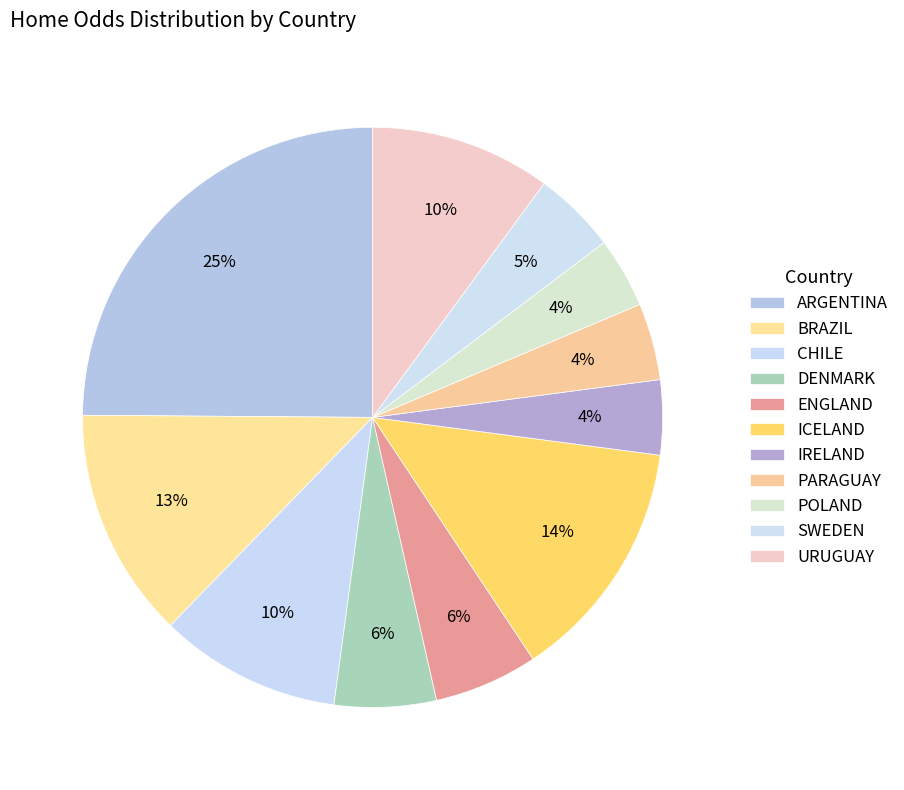

Is BRAZIL the majority of the pie?

No